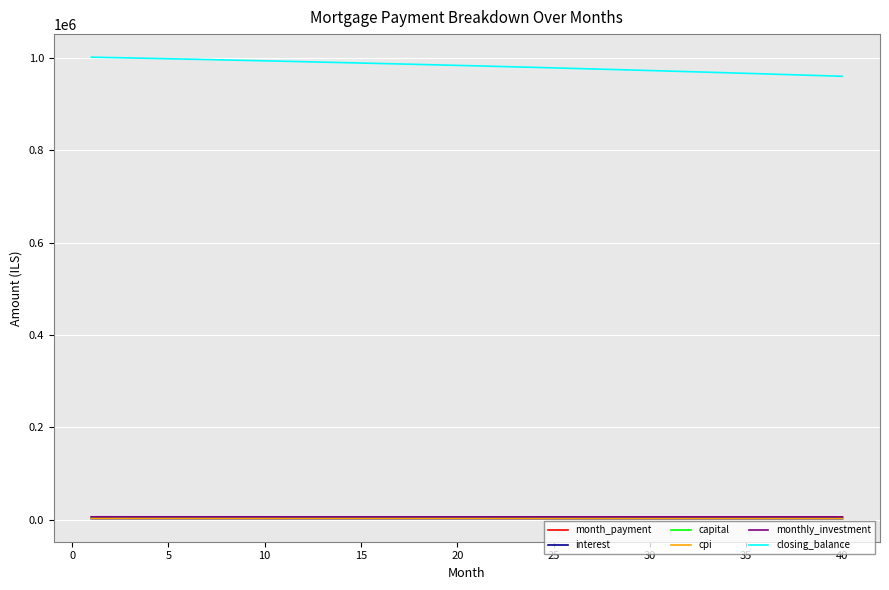

True or false: closing_balance and interest intersect in this chart.

False